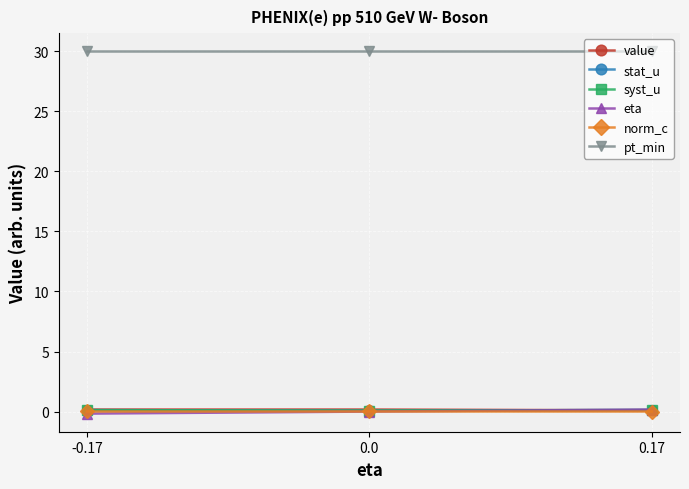

Which series changed the most between 0.0 and 0.17?

eta